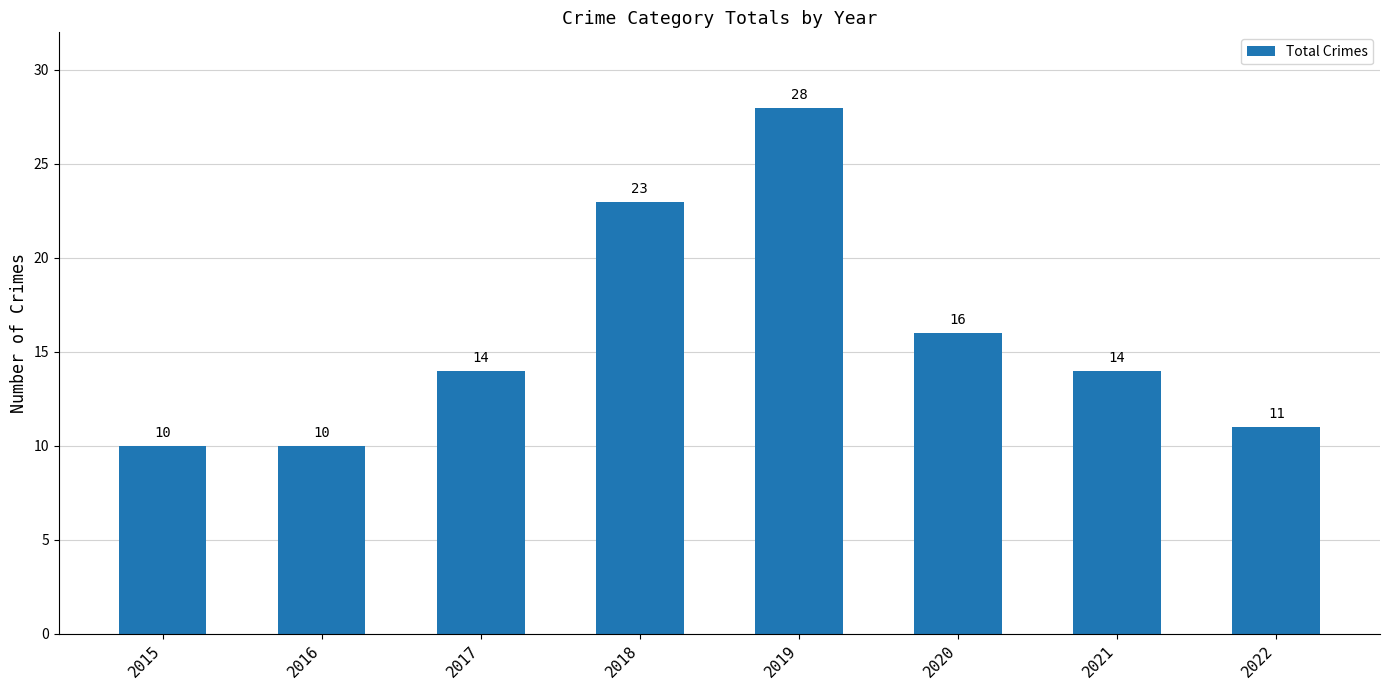

What is the smallest value displayed?

10